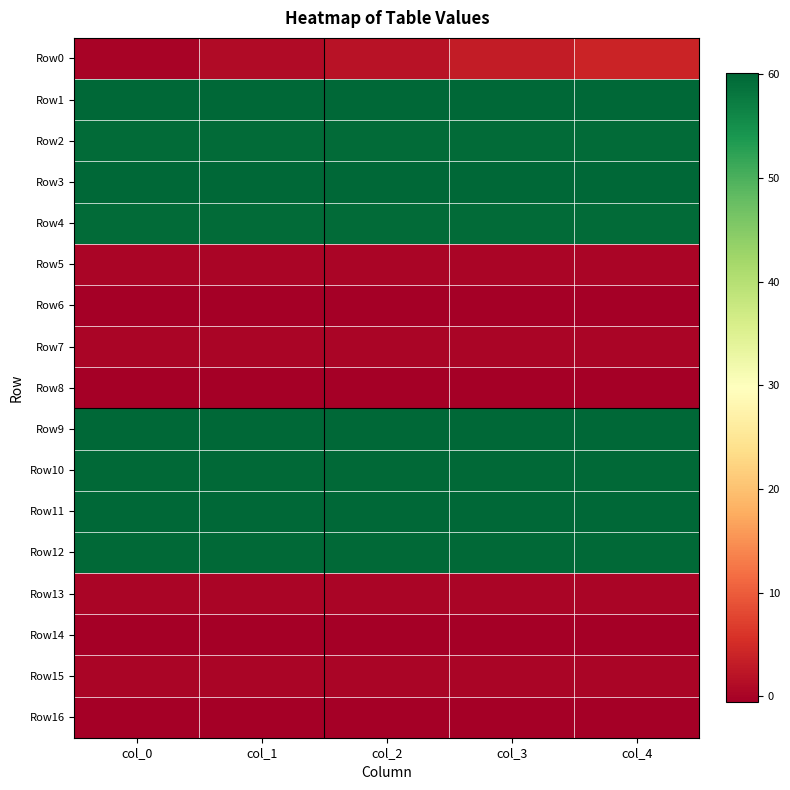

At how many categories does at least one series exceed 19?

5